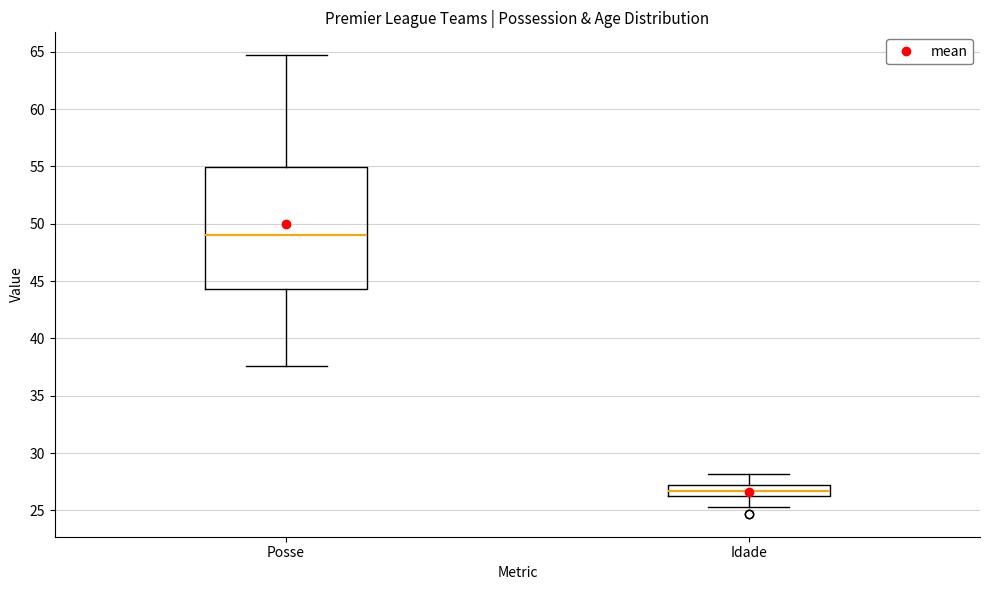

Where is the lower edge of the box for Idade on the y-axis? The values are not printed on the chart, so give them approximately, as read against the axis.

26.5